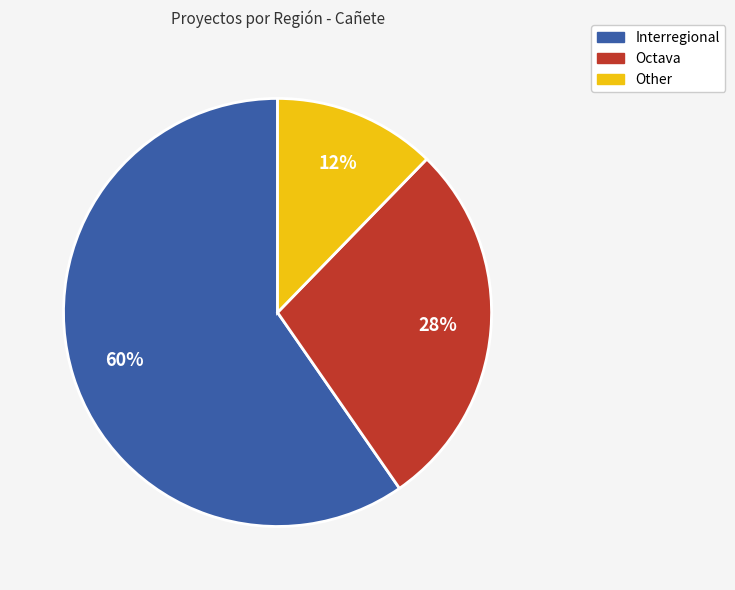

True or false: Interregional accounts for 65% of the total.

False